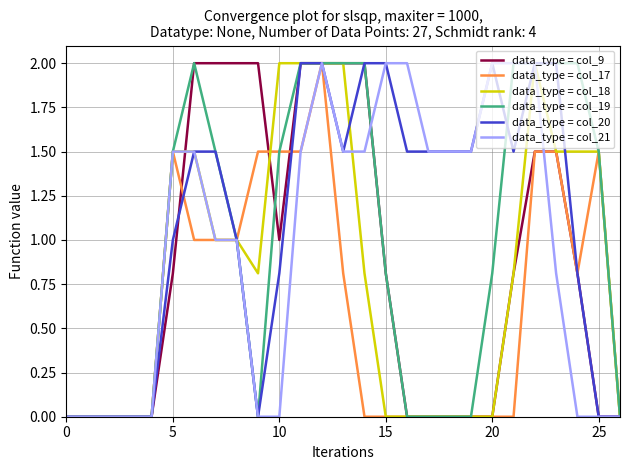

Which series has the largest total across all categories?

data_type = col_20